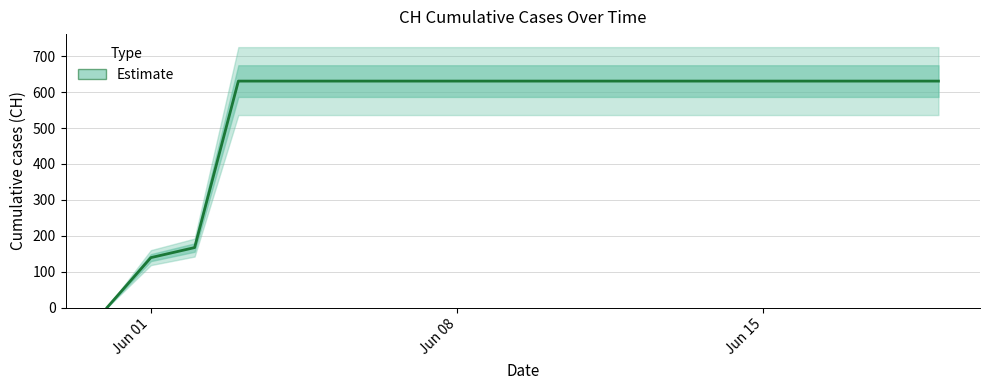

Count the number of data series in this chart.

1